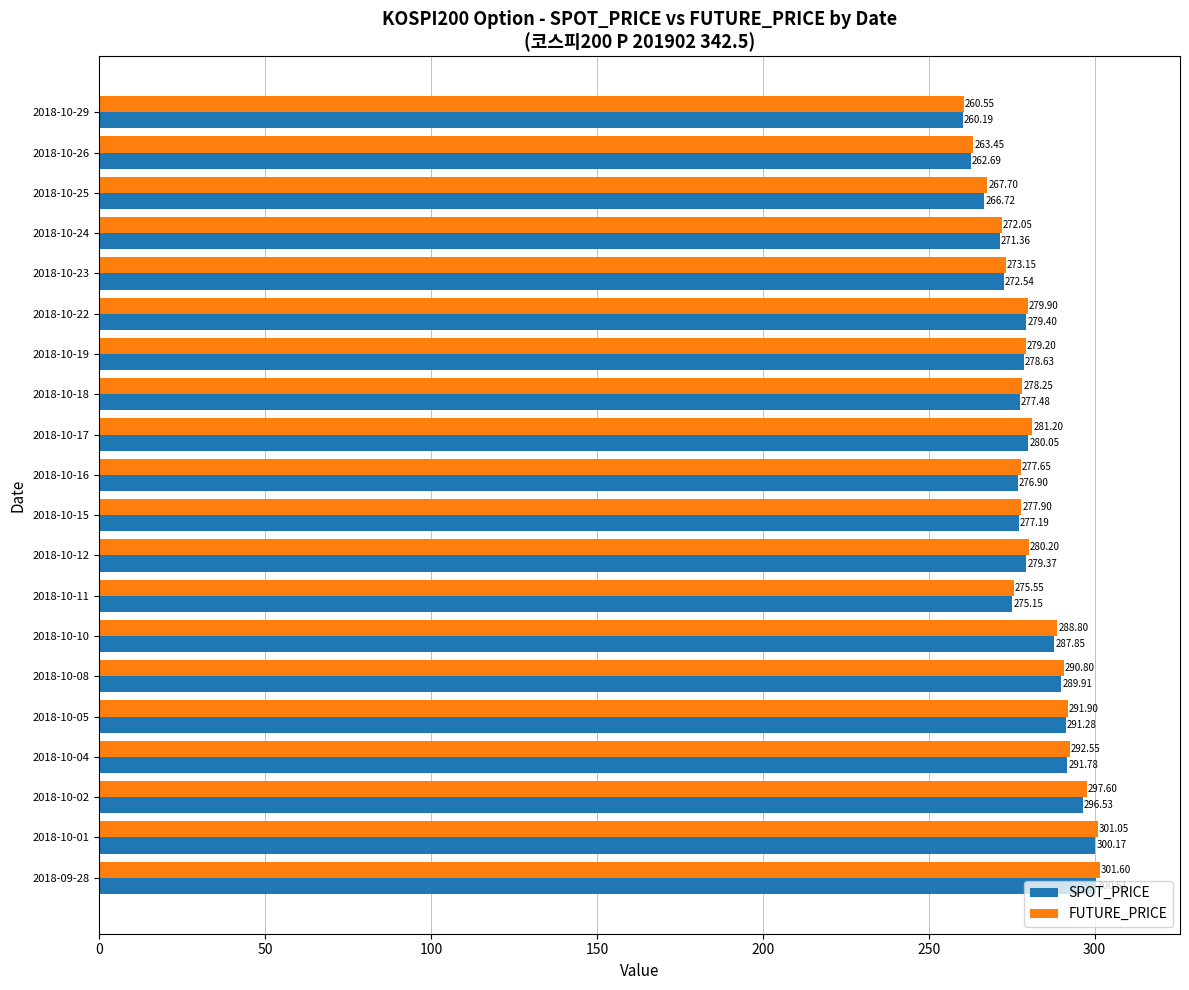

What is the sum of all SPOT_PRICE values?

5615.7